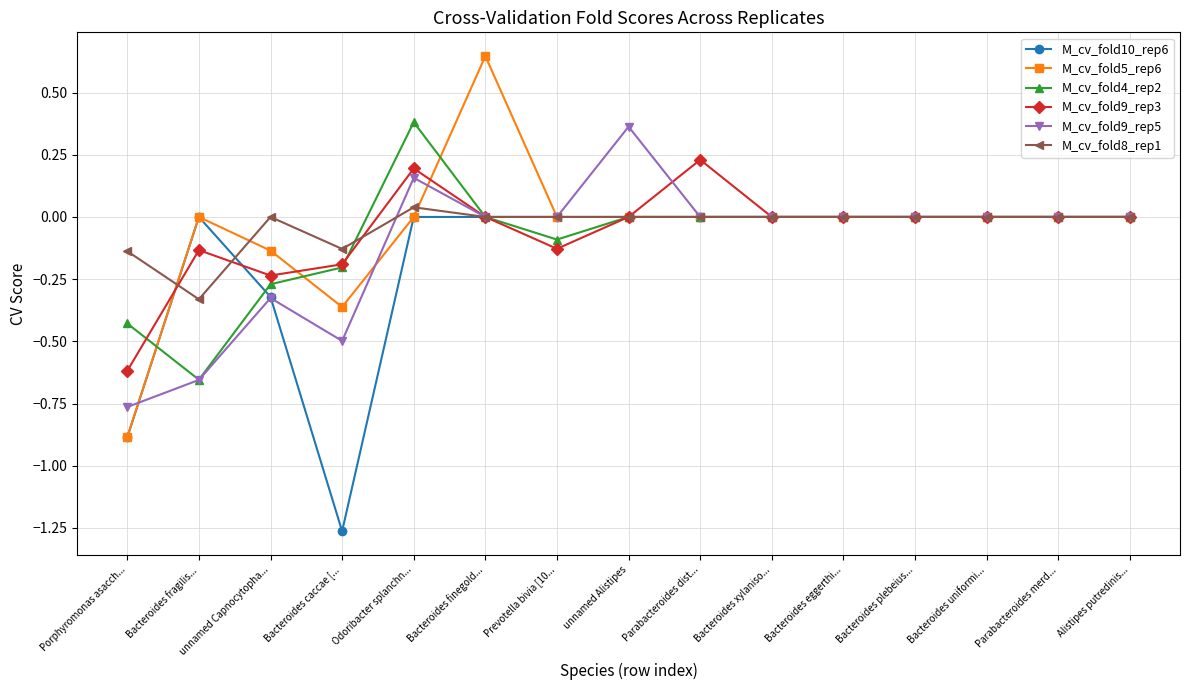

At which category does M_cv_fold9_rep3 reach its first local valley?

unnamed Capnocytopha...